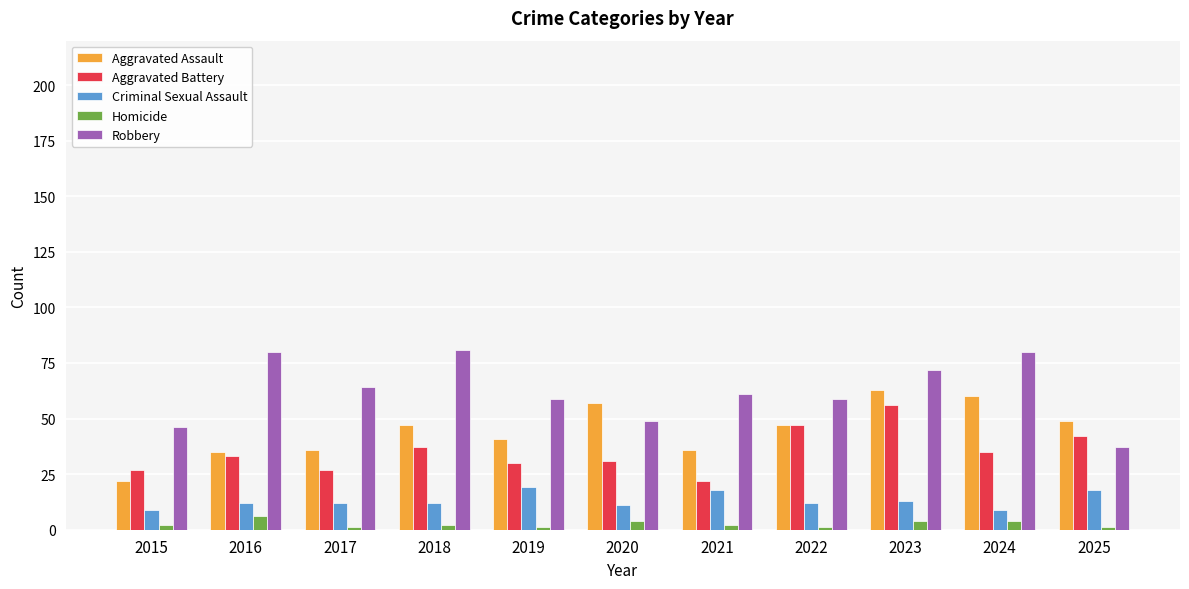

How many bars are there in each group?

5